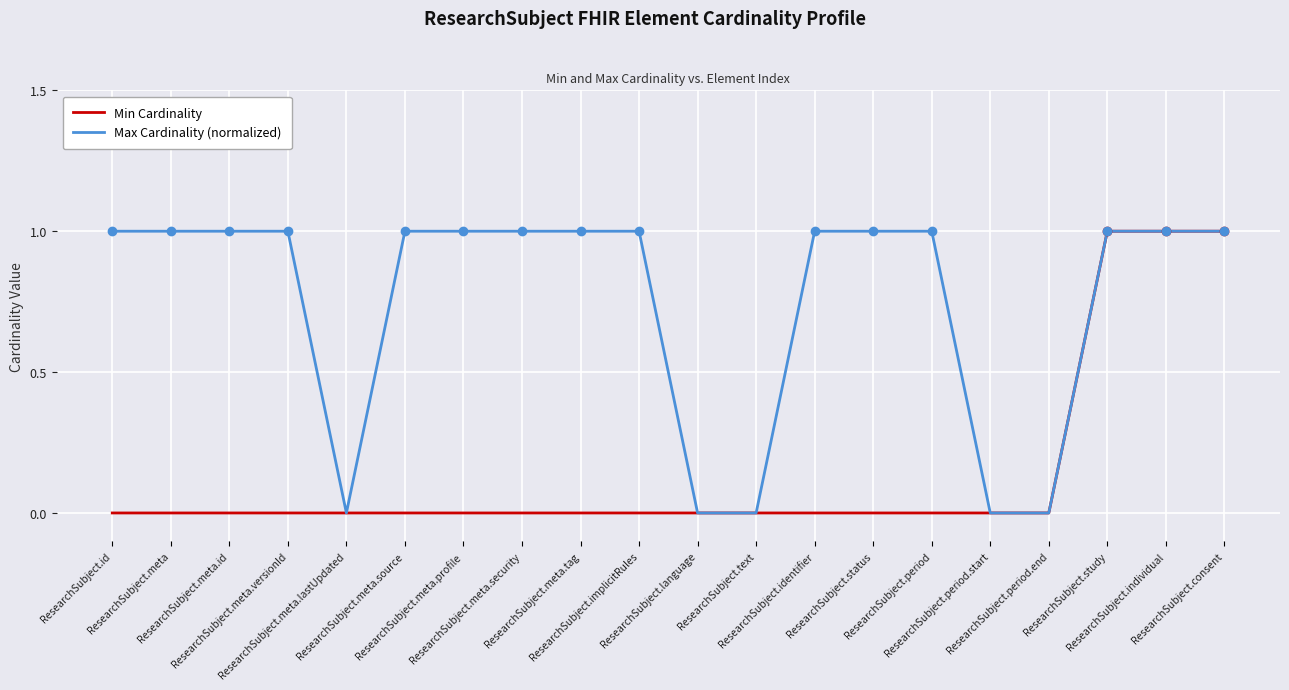

Which series has the largest total across all categories?

Max Cardinality (normalized)